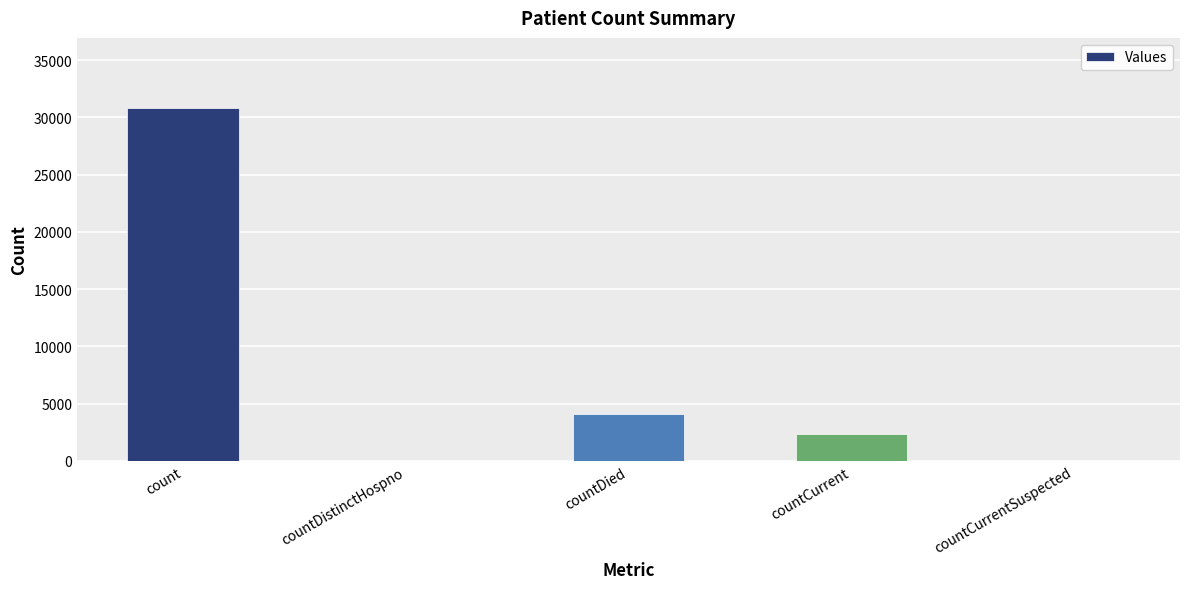

Reading right to left, list all the values displayed in this chart.

countCurrentSuspected=0	countCurrent=2369	countDied=4124	countDistinctHospno=0	count=30777